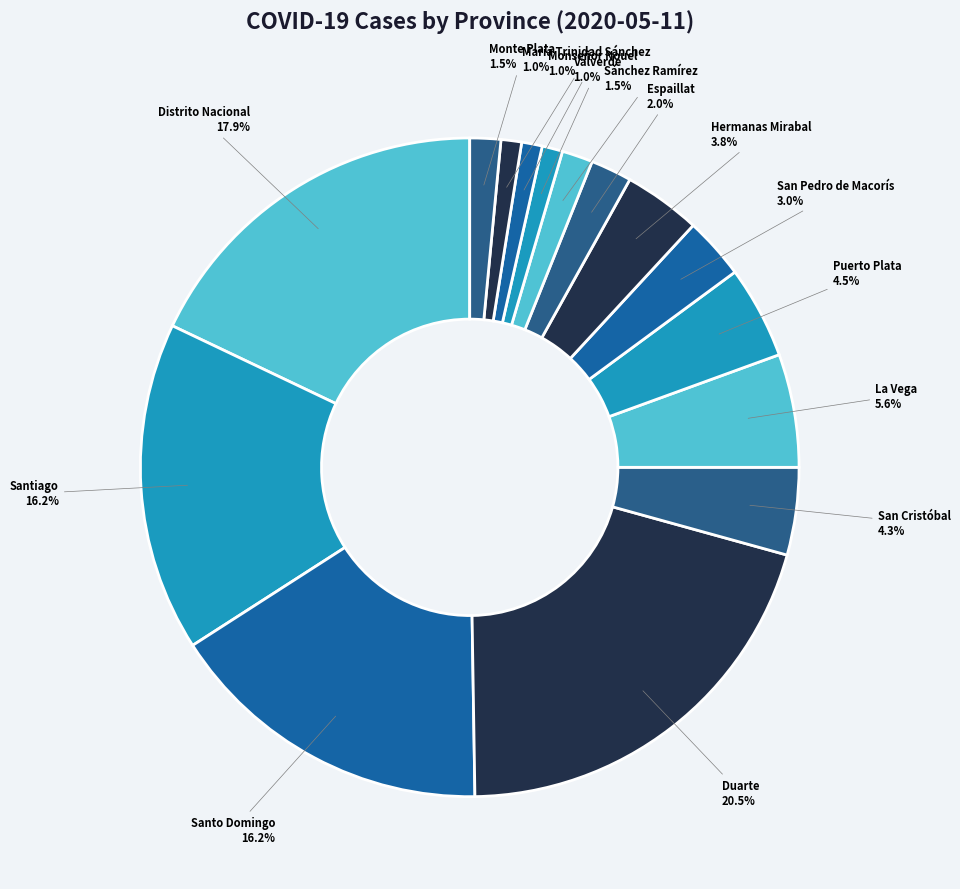

Between Monte Plata and Valverde, which is larger?

Monte Plata